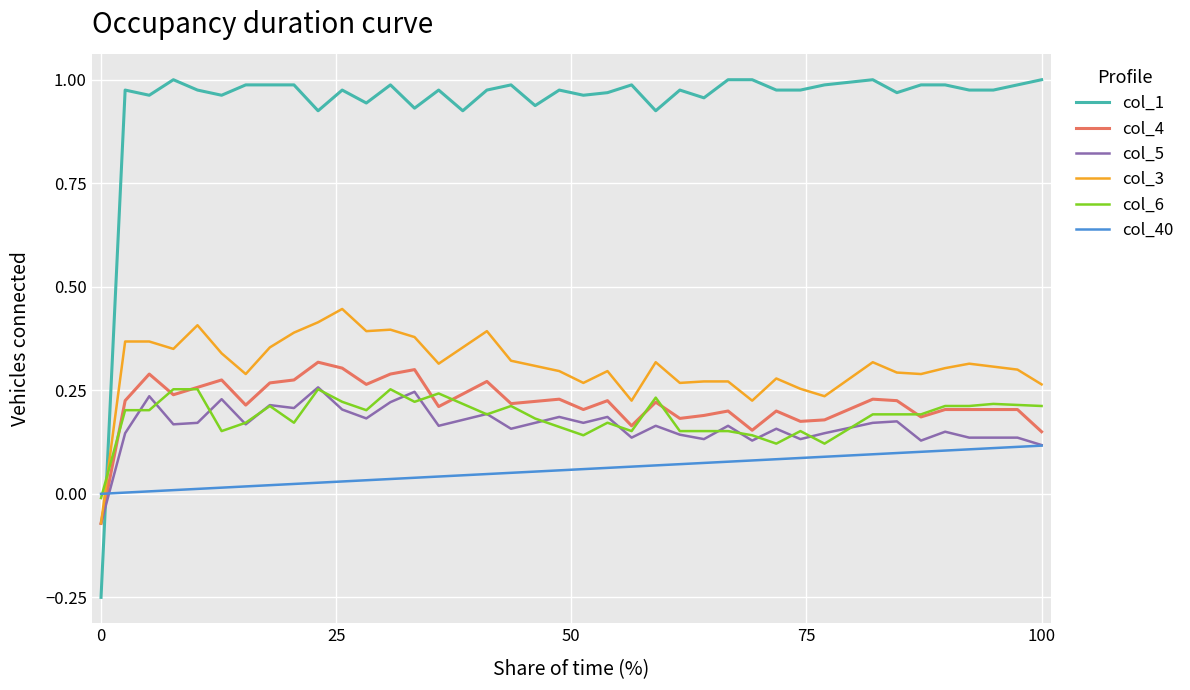

What is the sum of all col_4 values?

8.7